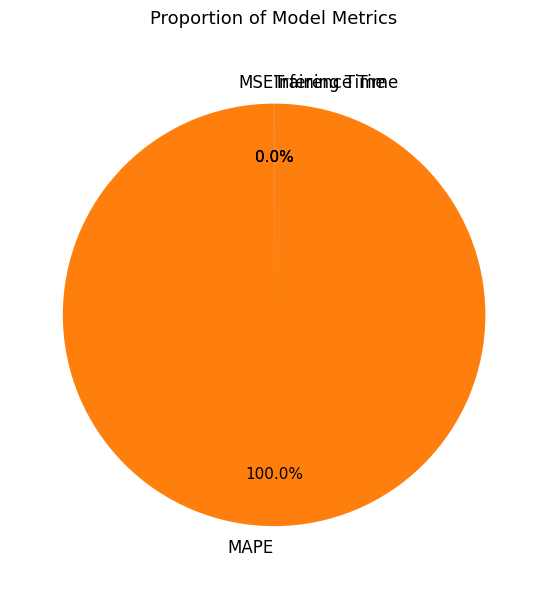

Is there a majority slice in this chart?

Yes